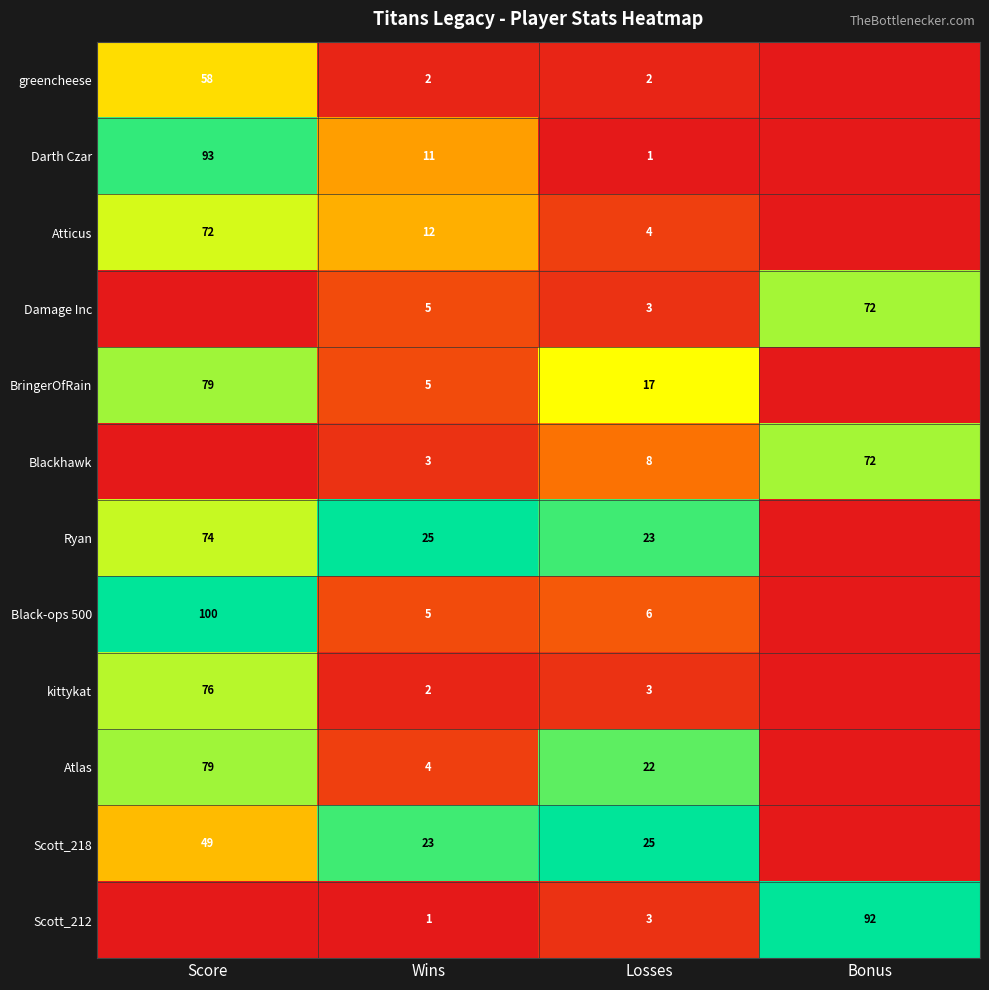

Is the value of Scott_218 at Wins greater than the value of Atticus at Losses?

Yes